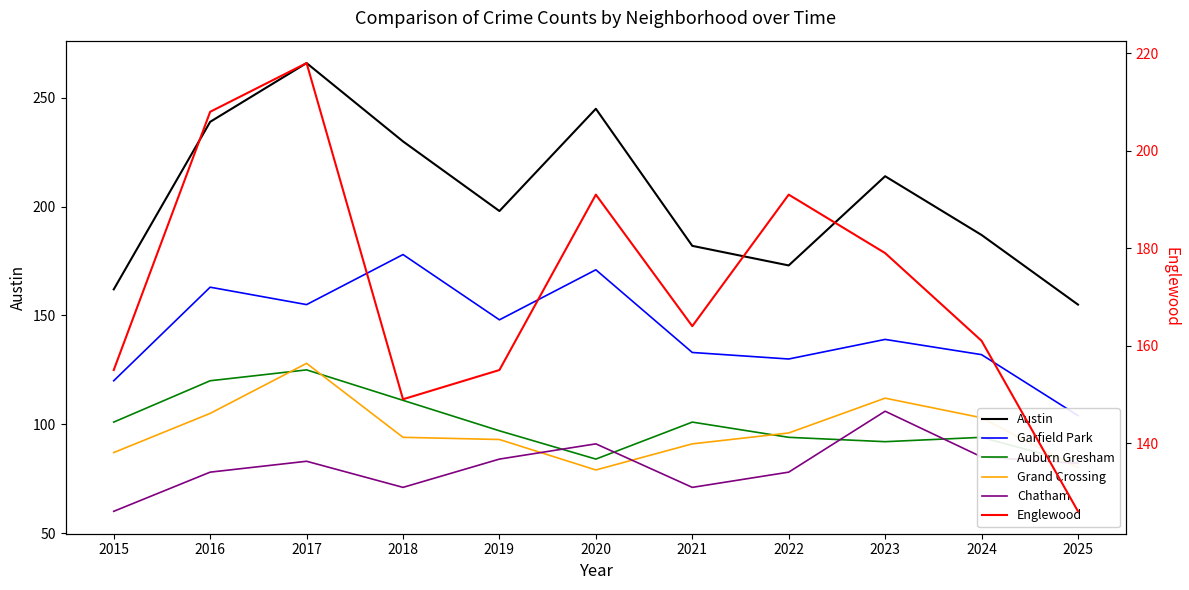

How many intersections are there between Austin and Englewood?

2